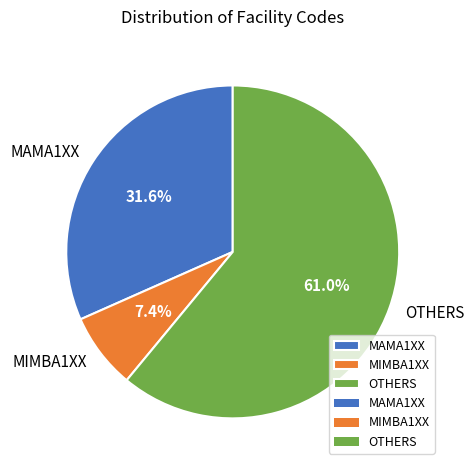

Rank the categories by value from highest to lowest.

OTHERS, MAMA1XX, MIMBA1XX